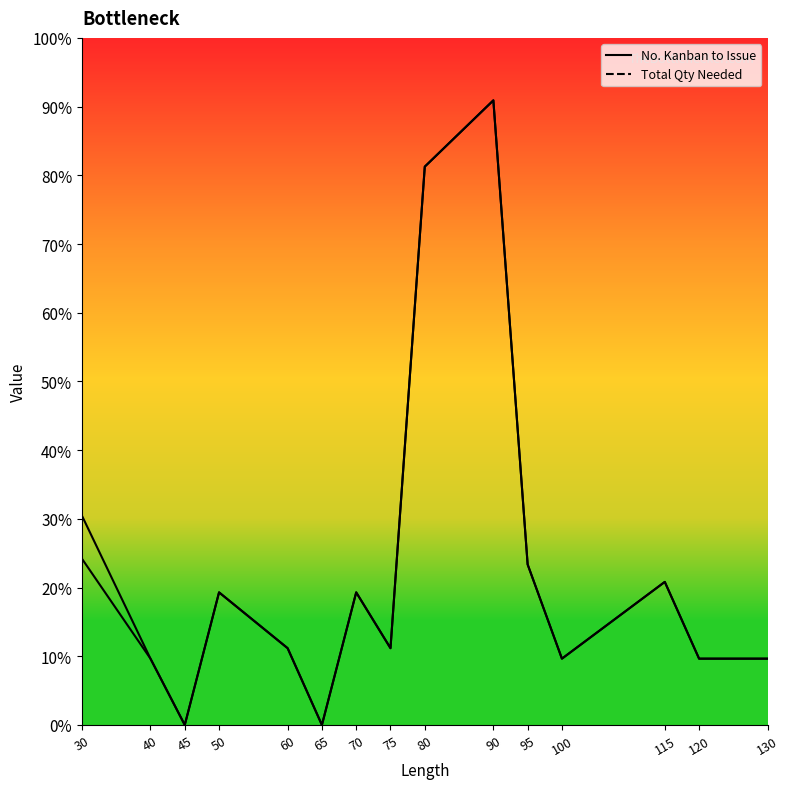

Where is Total Qty Needed nearest to the value 895?

30